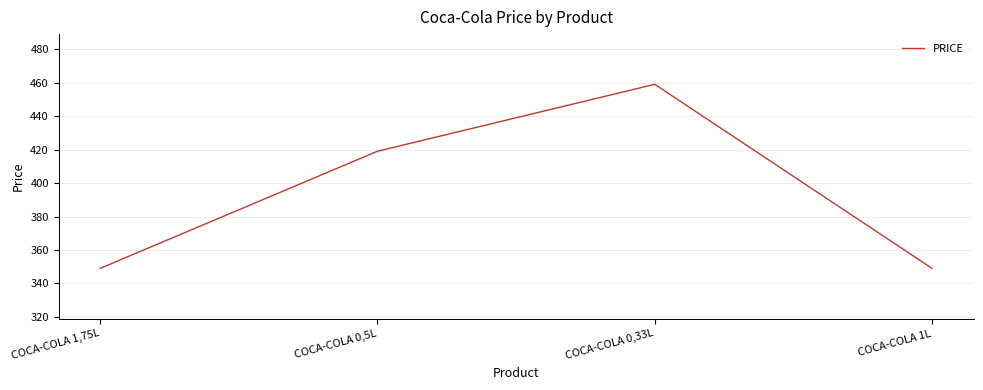

What is the smallest value displayed?

349